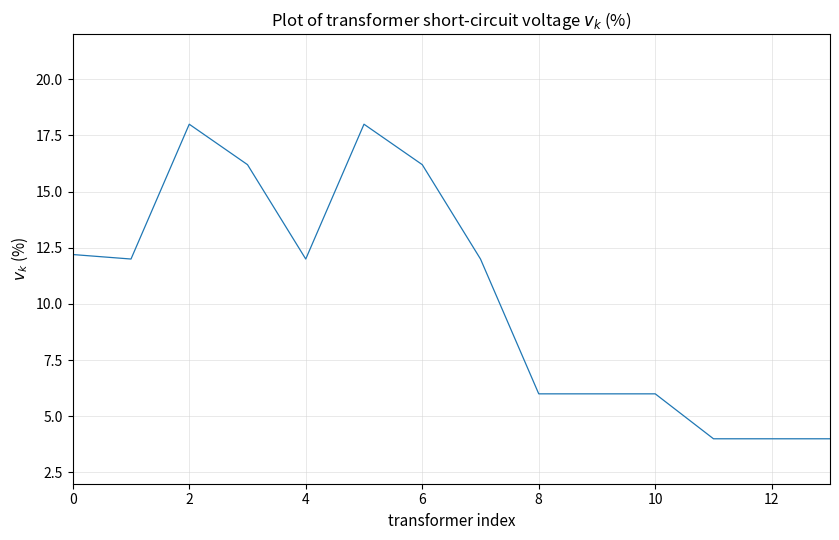

What is the minimum value shown in the chart?

4.0